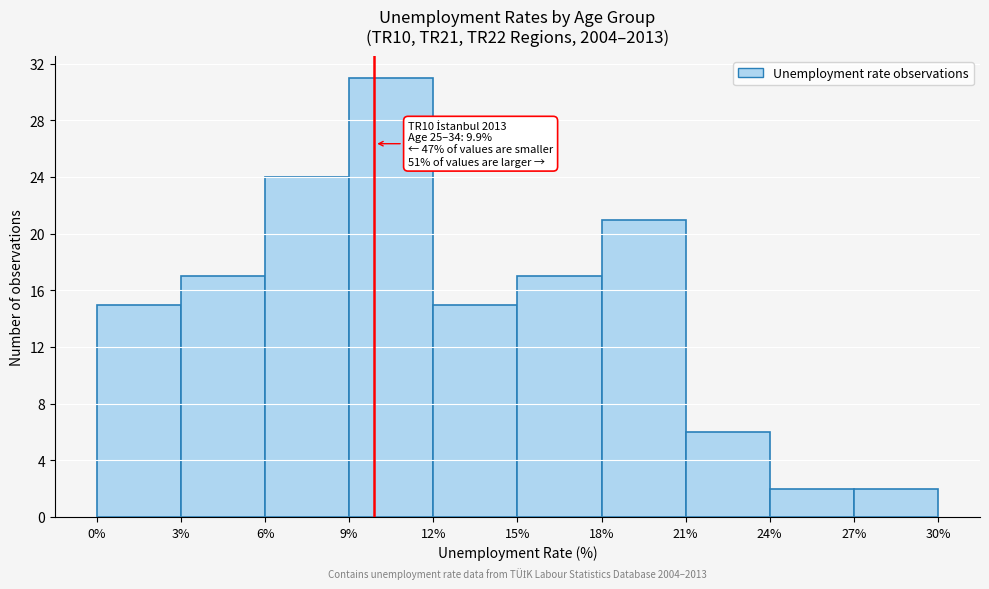

Over which range of the x-axis is the bar tallest?

9% to 12%